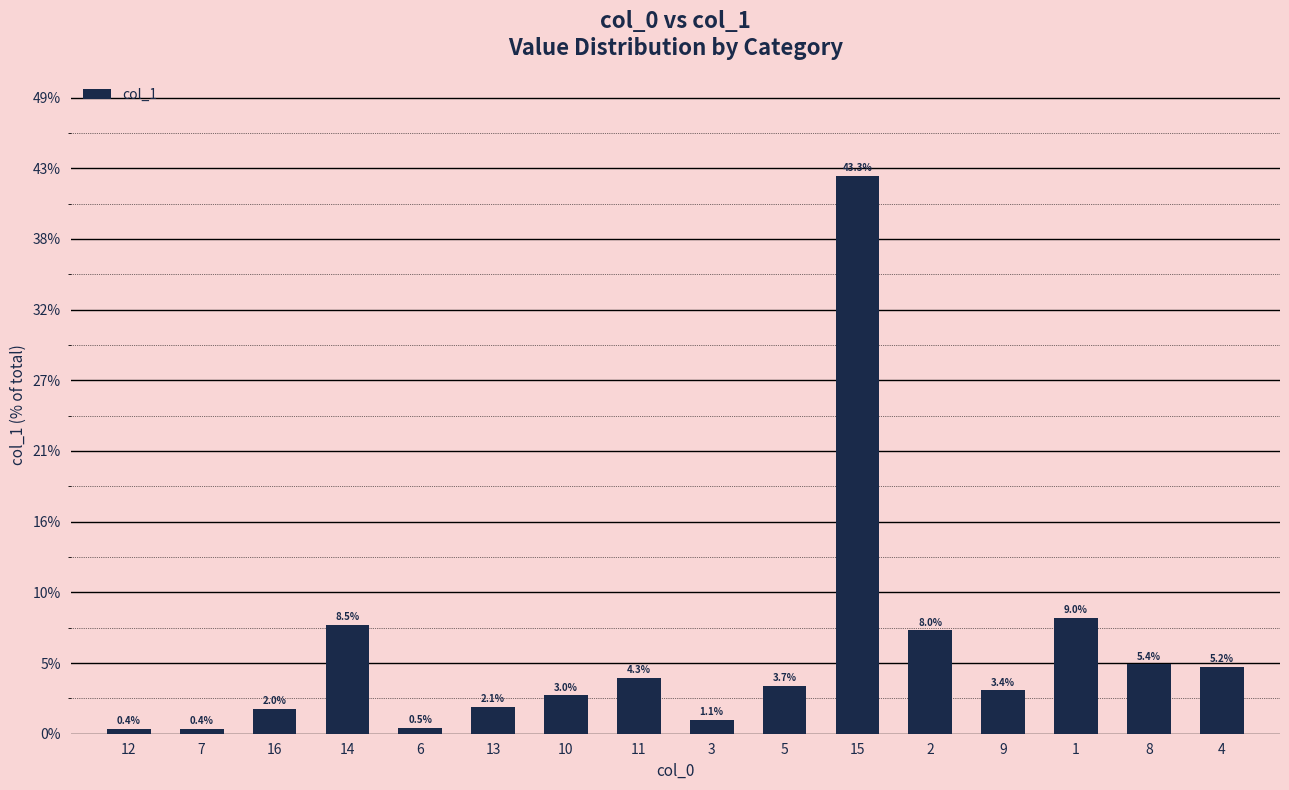

Does the chart contain any negative values?

No